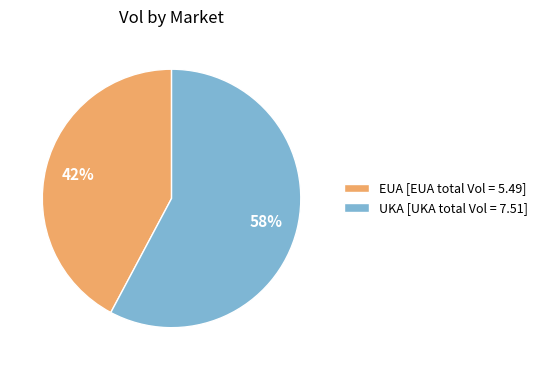

Is UKA [UKA total Vol = 7.51] the majority of the pie?

Yes